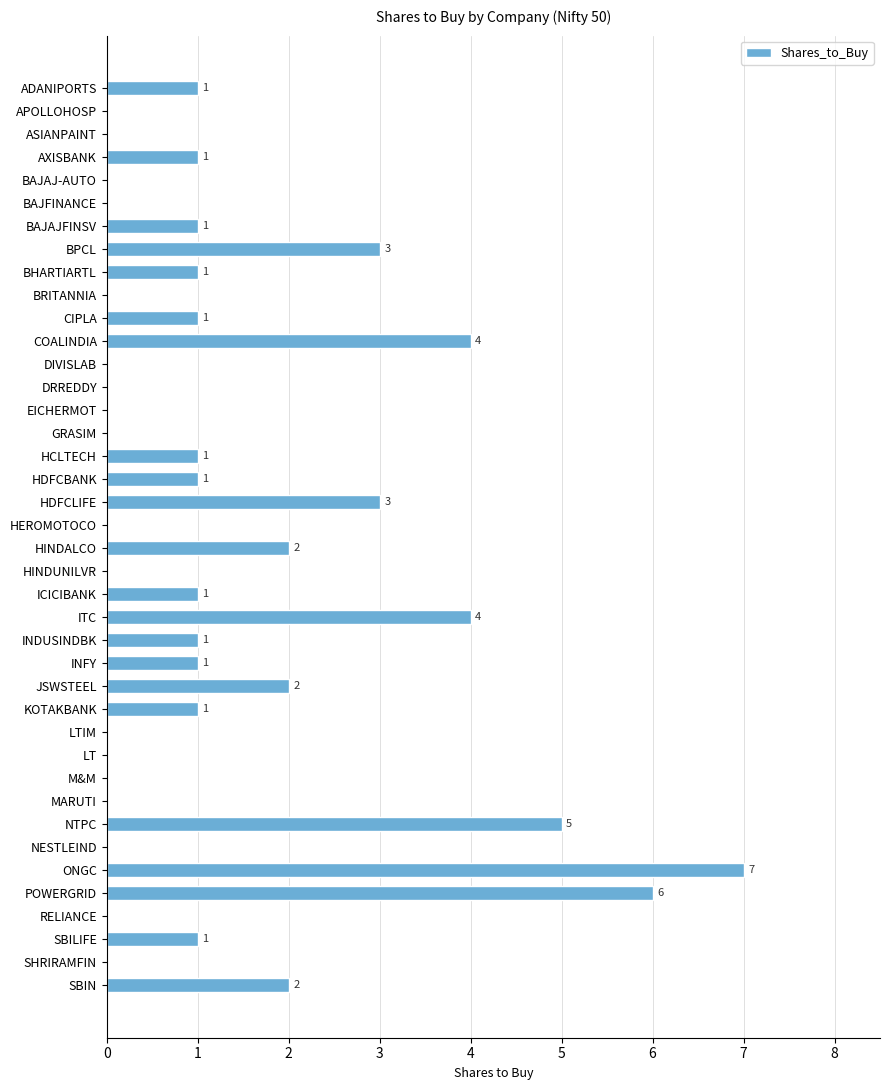

True or false: the data shows 0 at BRITANNIA.

True